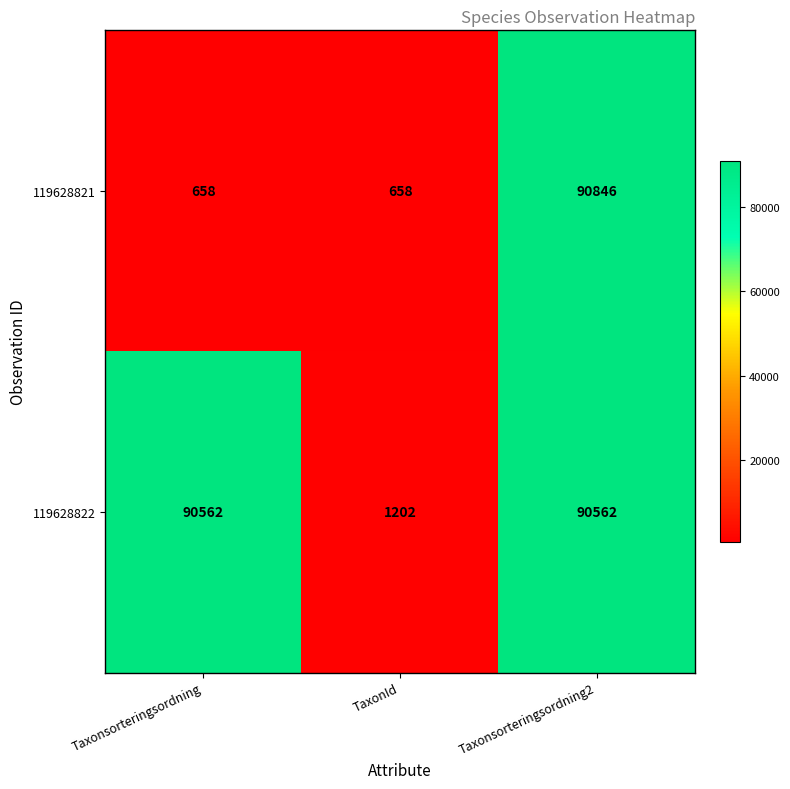

Reading left to right, transcribe all the data shown in this chart.

119628821: 658	658	90846
119628822: 90562	1202	90562